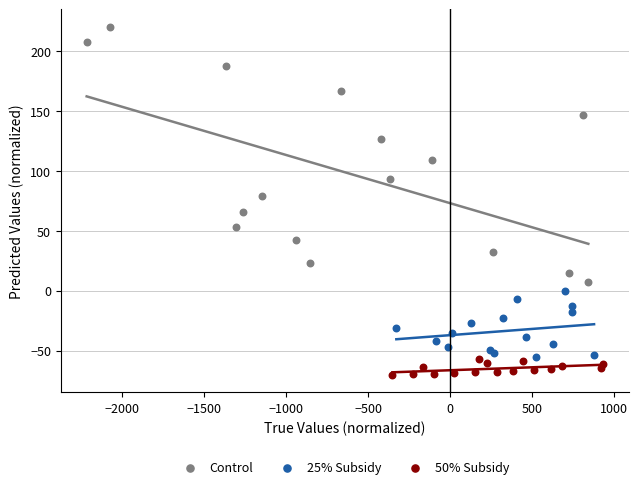

Which series contains the lowest Y value?

50% Subsidy